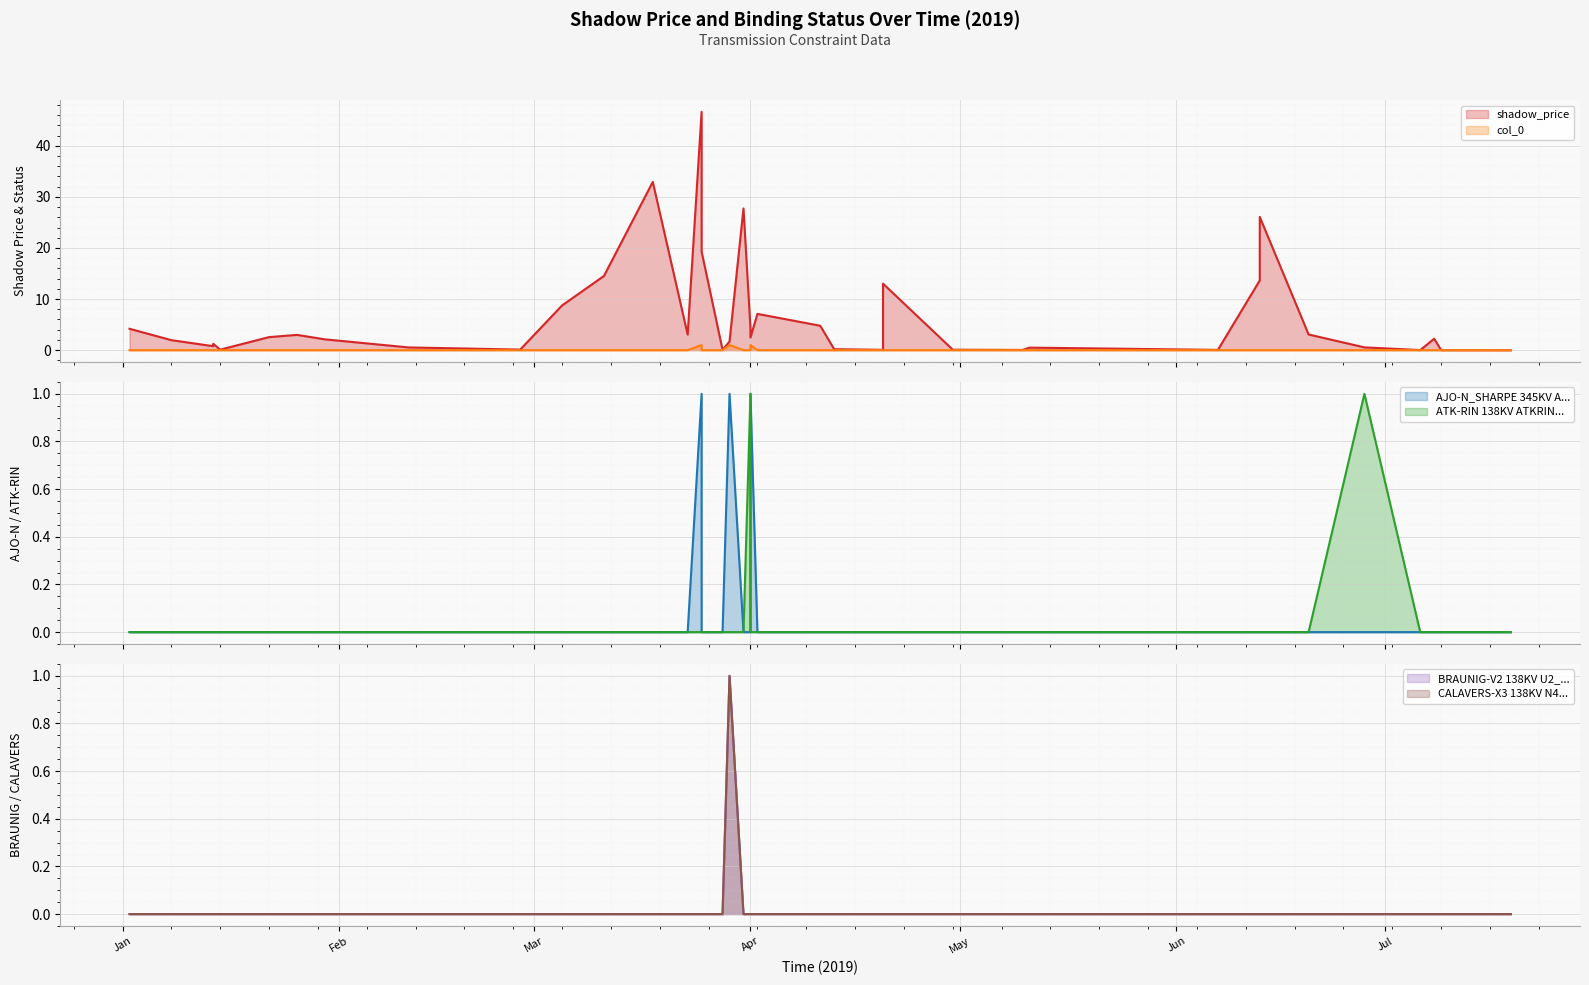

True or false: col_0 has a value of 0.5 at 21.

False